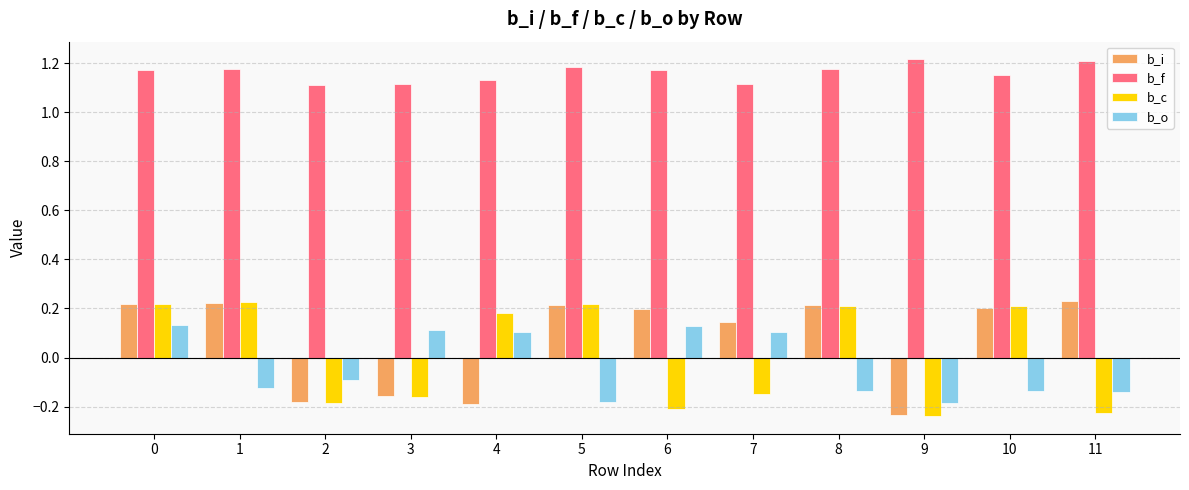

The b_o series shows 0.1 at 6. True or false?

True